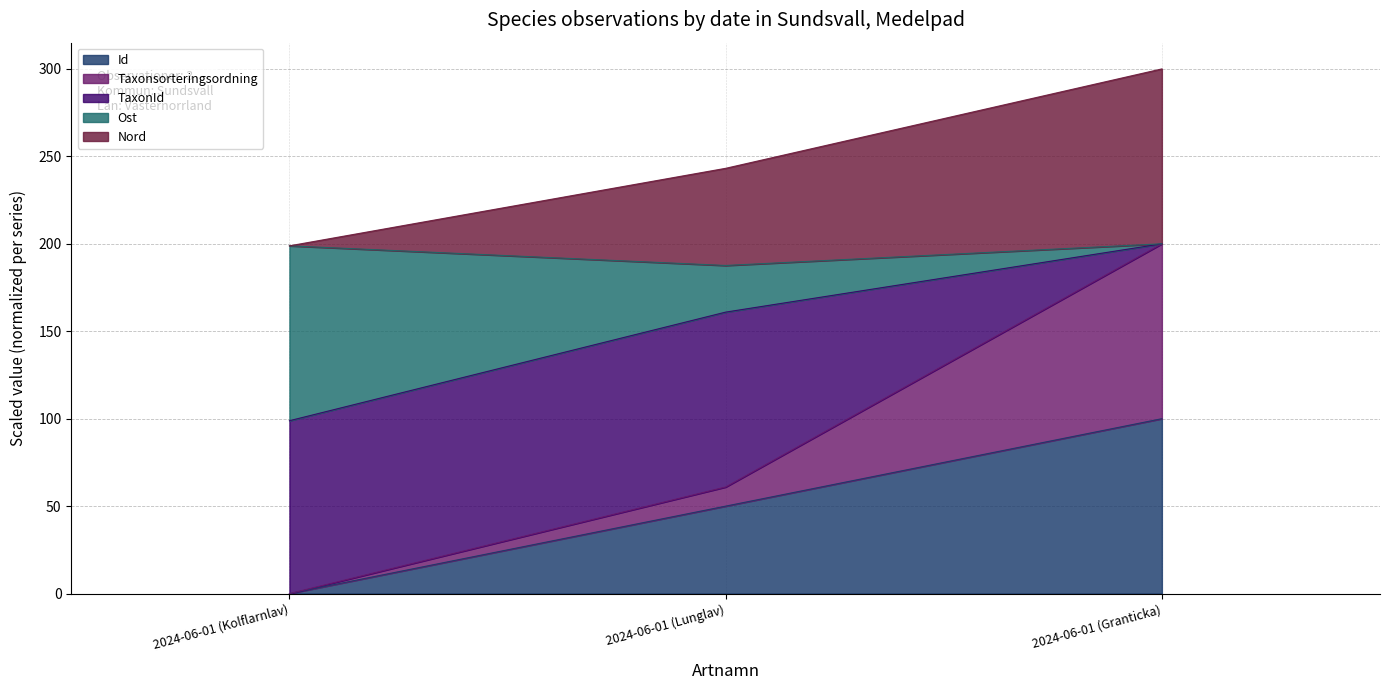

What is the total value across all series at 2024-06-01 (Granticka)?

300.0